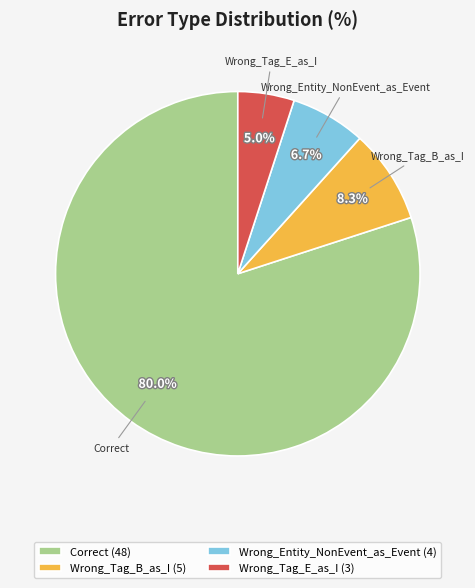

Rank the categories by value from lowest to highest.

Wrong_Tag_E_as_I, Wrong_Entity_NonEvent_as_Event, Wrong_Tag_B_as_I, Correct